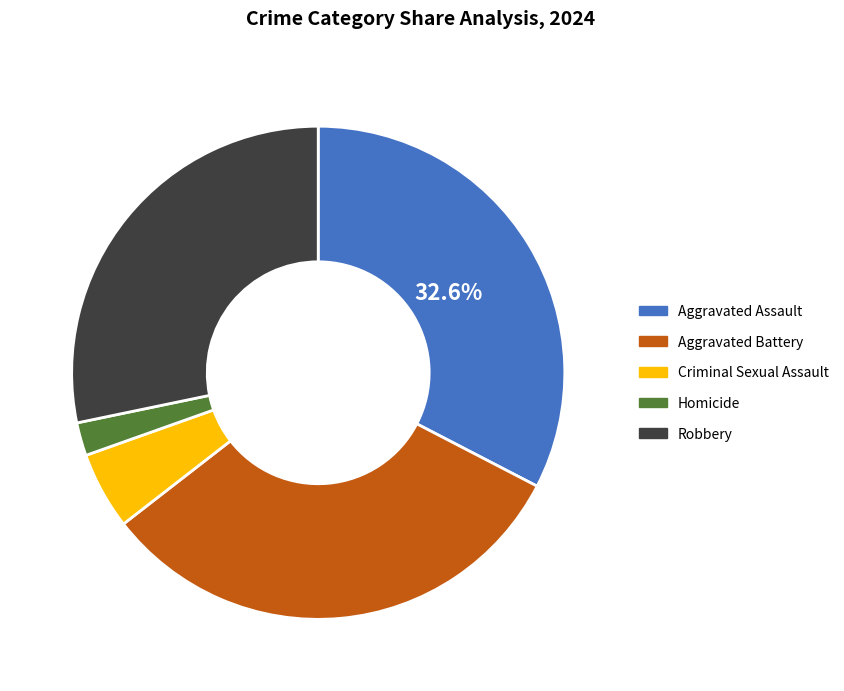

Does Aggravated Assault account for over 50% of the chart?

No